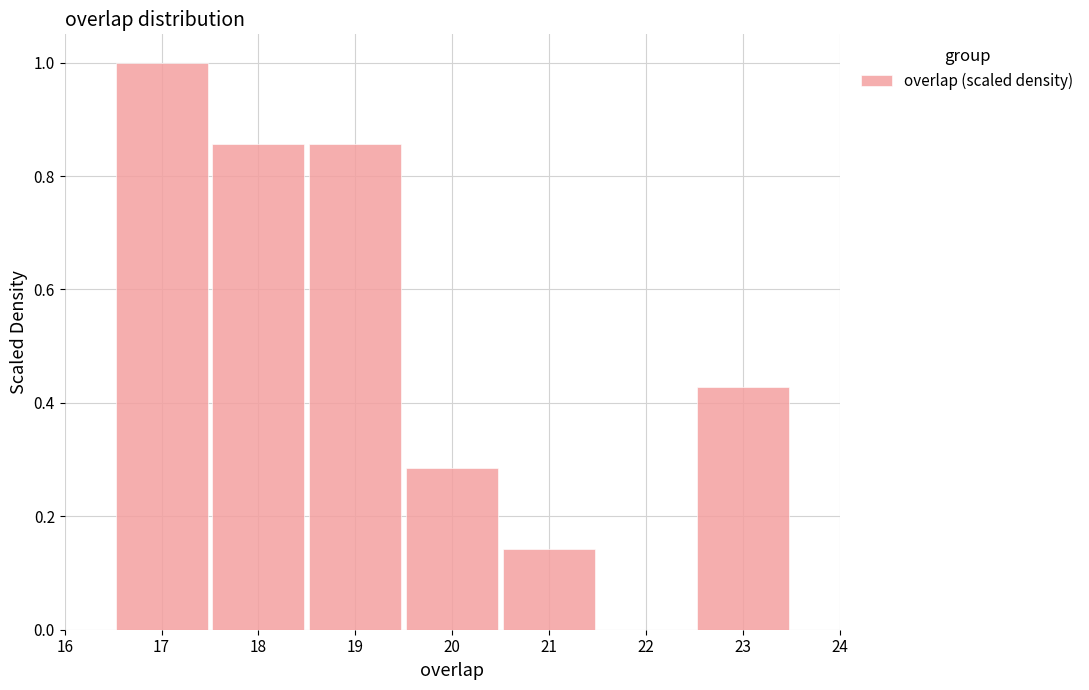

Reading left to right, list every bar in this chart as the range it spans on the x-axis followed by its height. The values are not printed on the chart, so give them approximately, as read against the axis.

16.5 to 17.5: 1.00
17.5 to 18.5: 0.86
18.5 to 19.5: 0.86
19.5 to 20.5: 0.28
20.5 to 21.5: 0.14
21.5 to 22.5: 0
22.5 to 23.5: 0.42